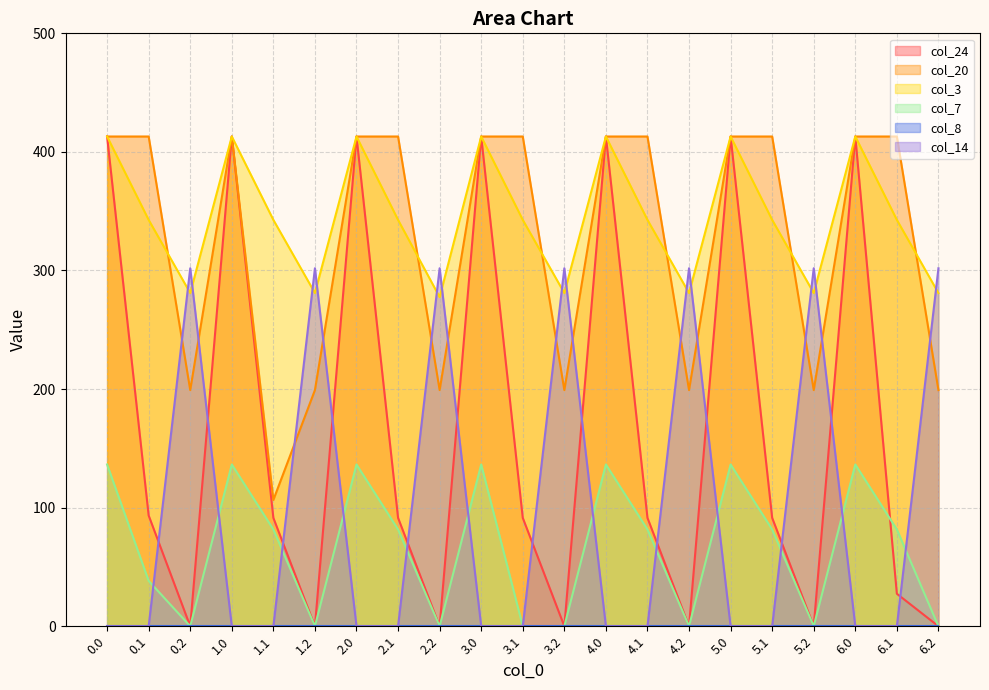

What position from the right is 2.1?

14